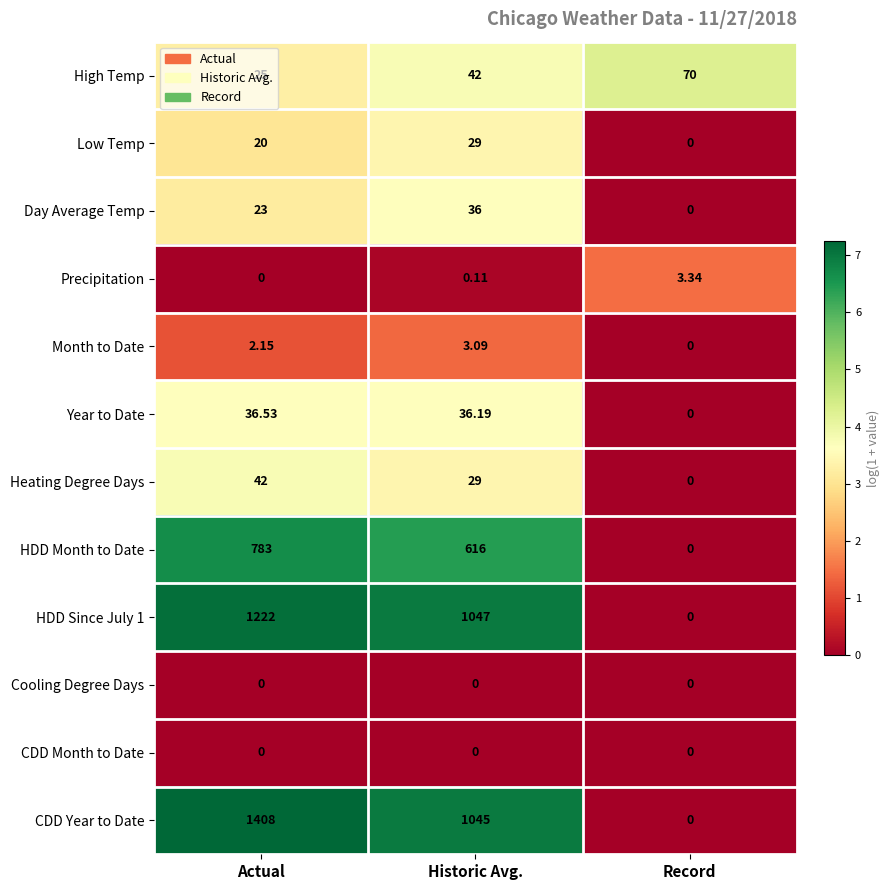

Which series has the largest total across all categories?

CDD Year to Date